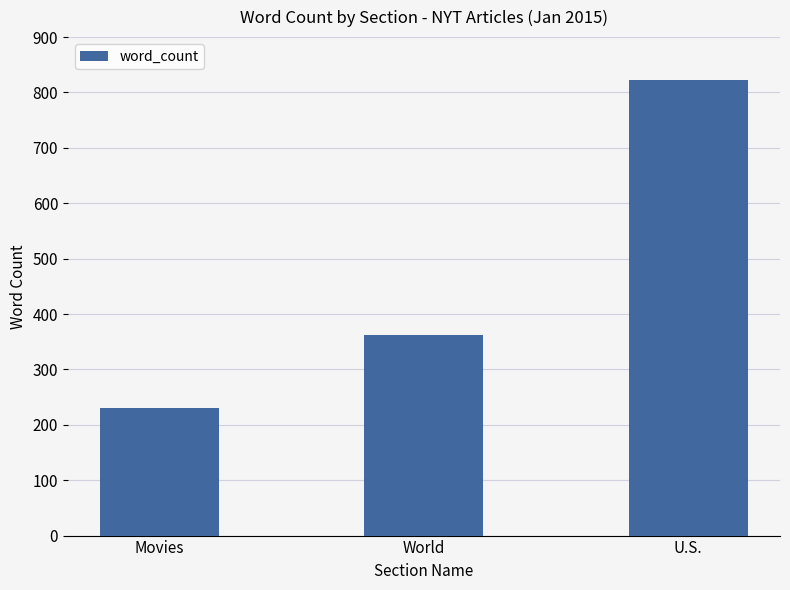

How many data points does each series have?

3